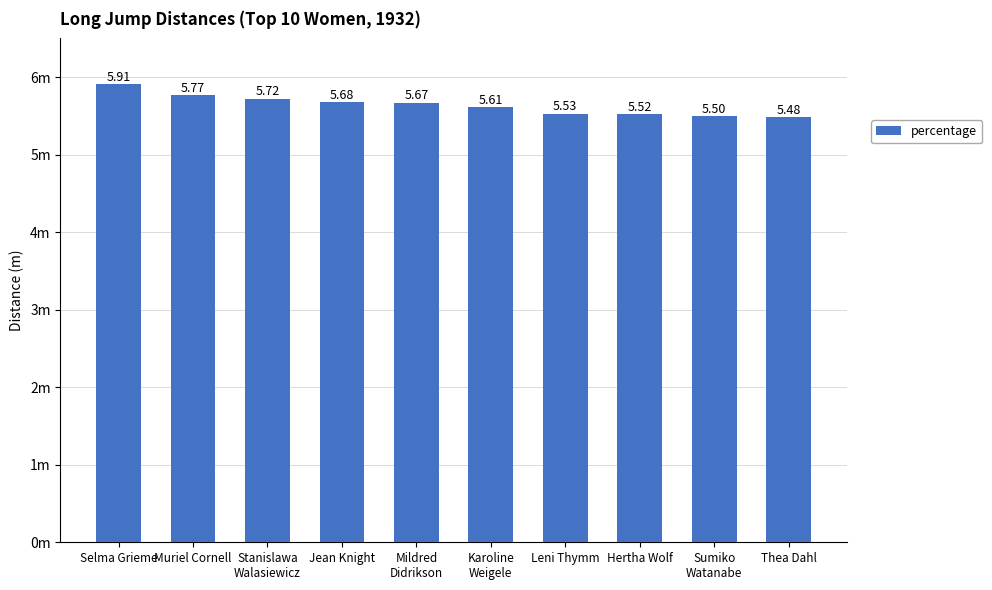

Are the bars horizontal?

No